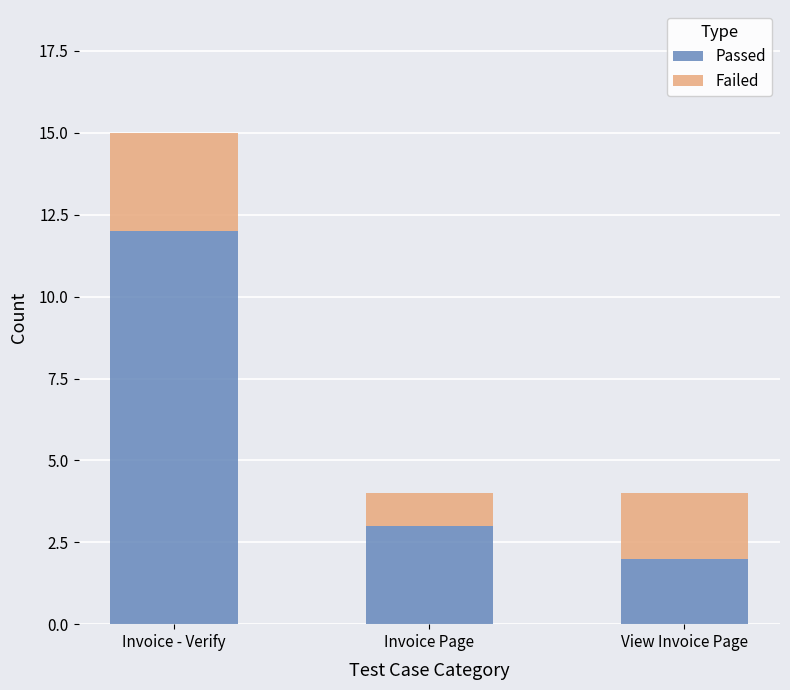

How many data points does each series have?

3